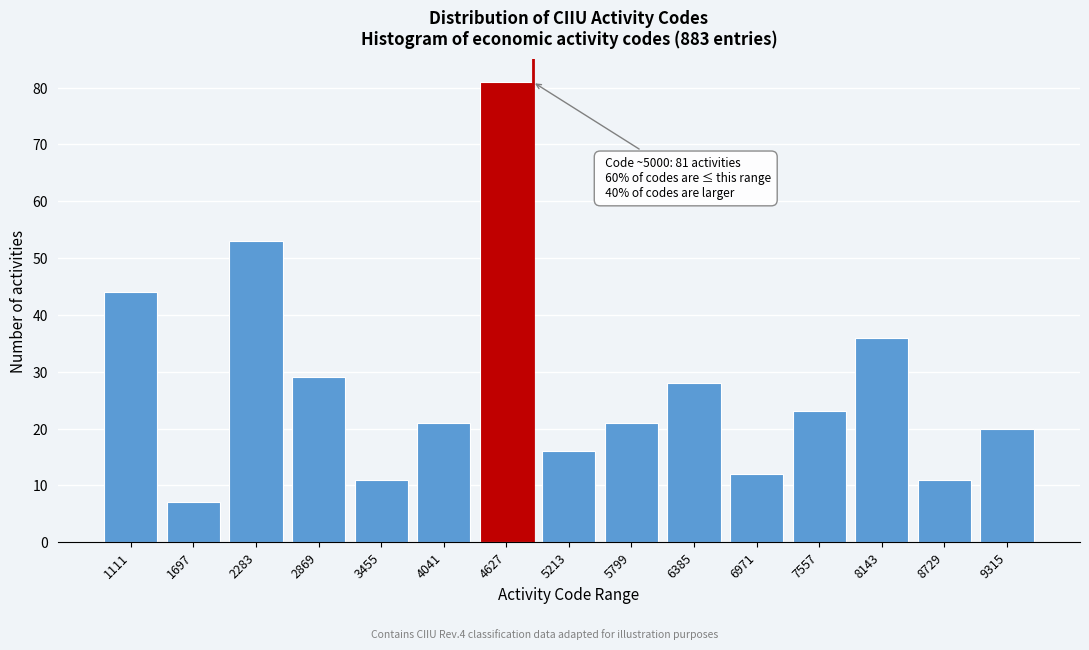

Reading left to right, list all the values displayed in this chart.

44	7	53	29	11	21	81	16	21	28	12	23	36	11	20